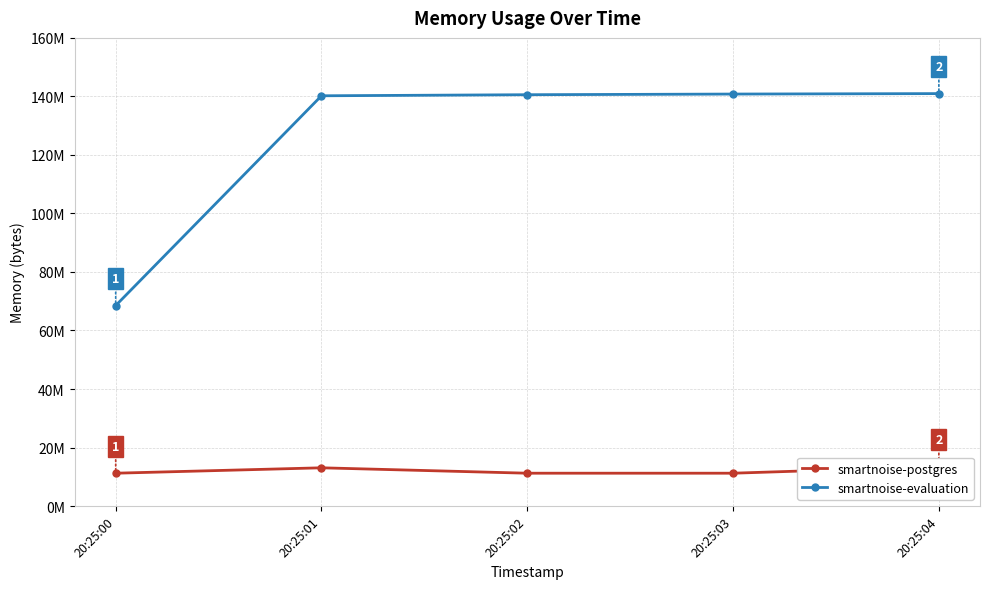

How many series are shown in this chart?

2